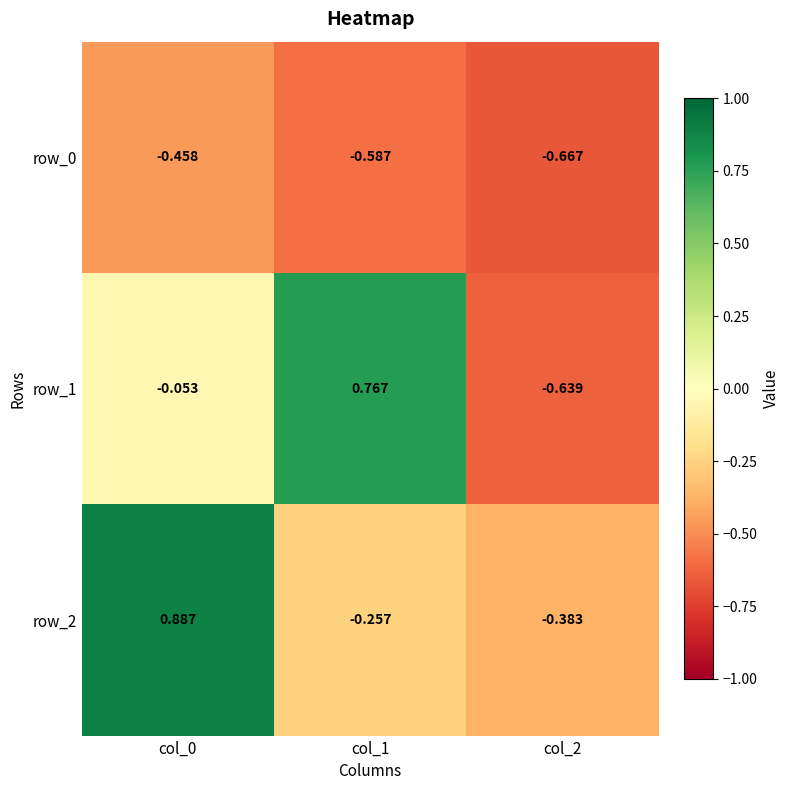

At how many categories does at least one series exceed 0?

2